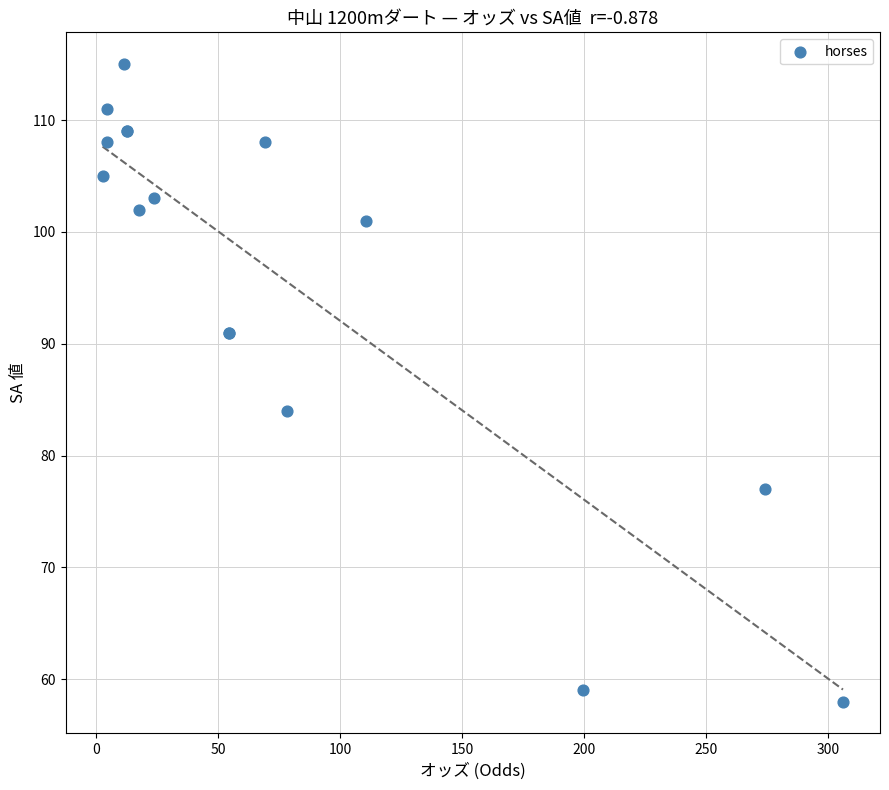

What Y value in the scatter plot is closest to 86?

84